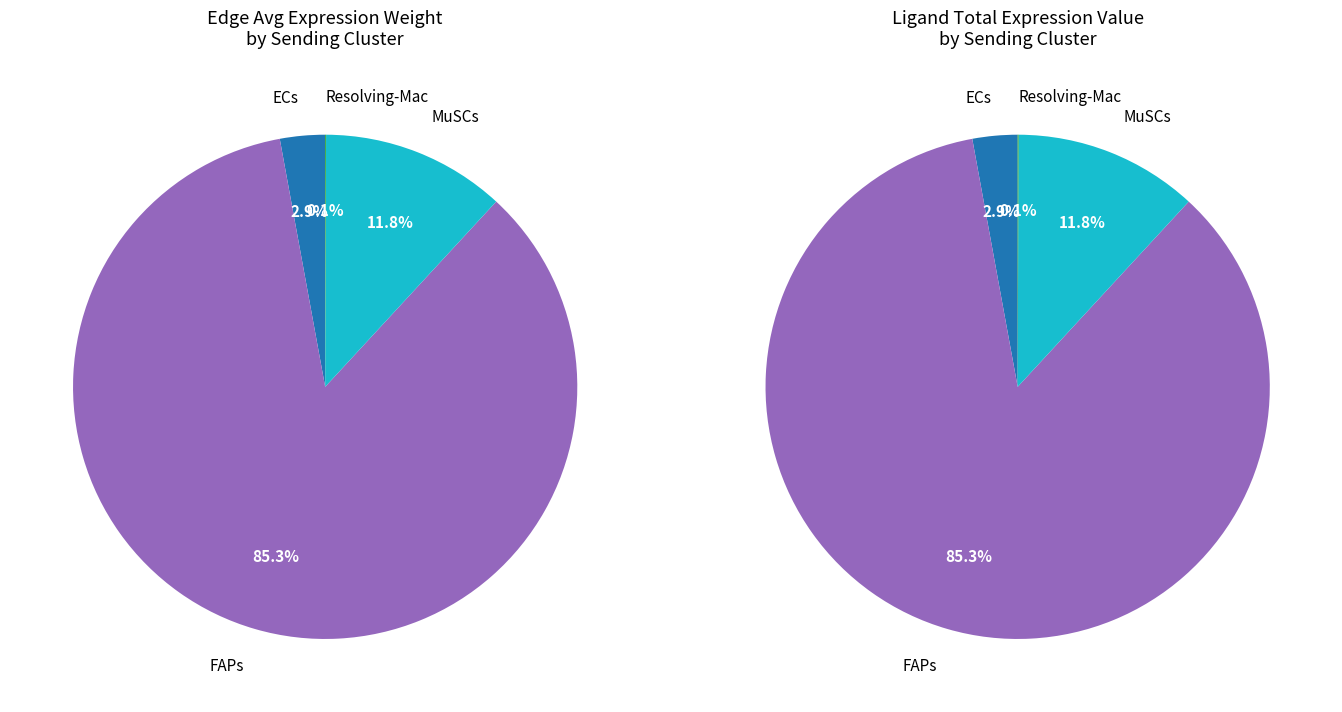

Is the sum of FAPs and MuSCs greater than half?

Yes